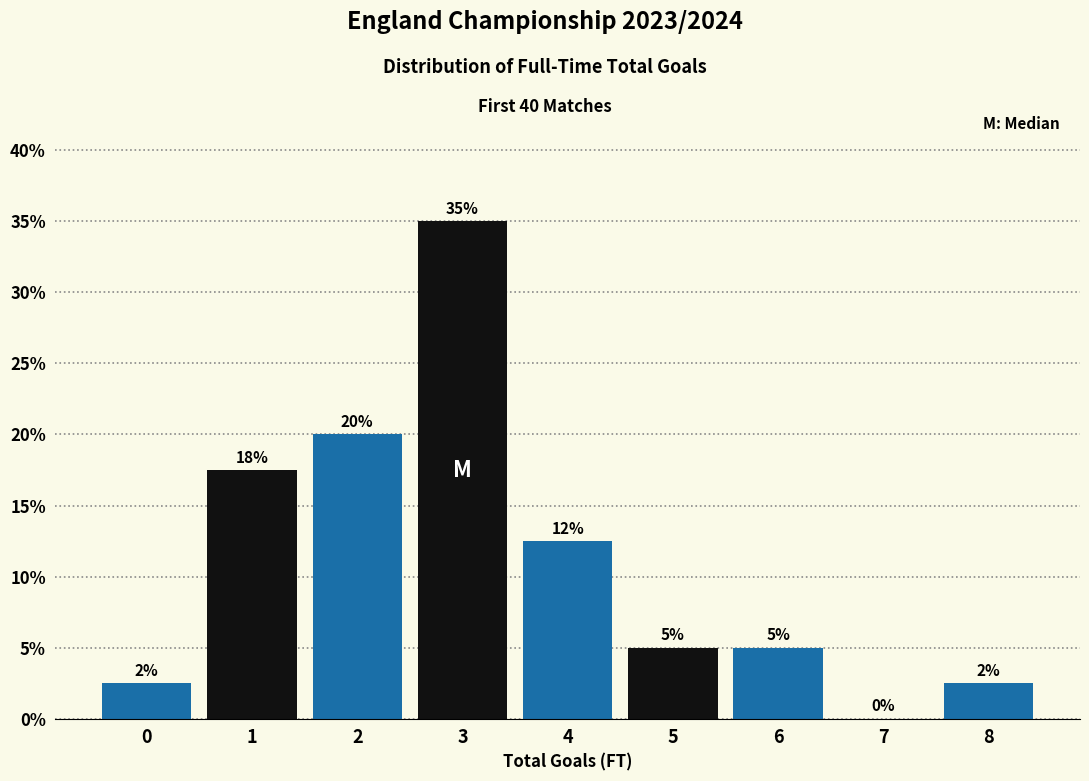

What is the change in value from 3 to 7?

-35.0